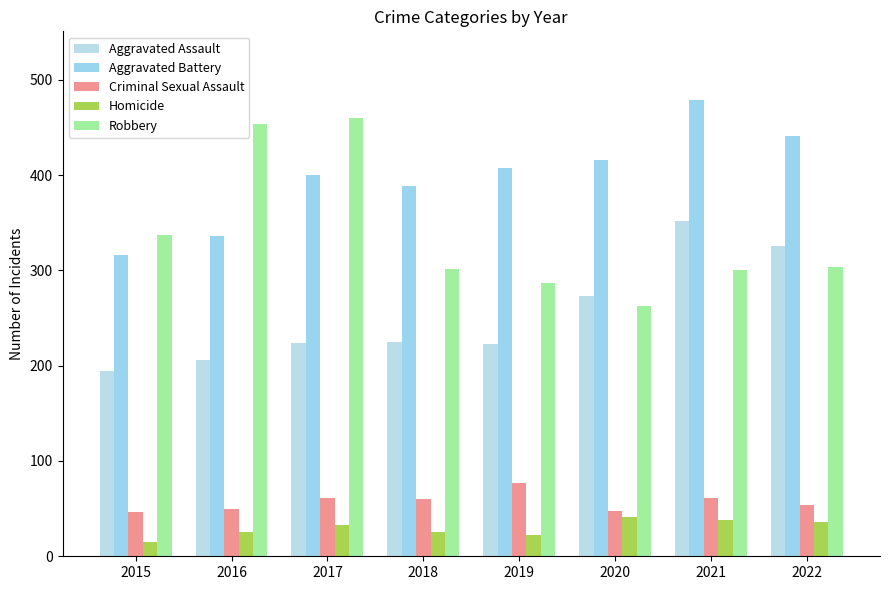

How many distinct data groups are displayed?

5